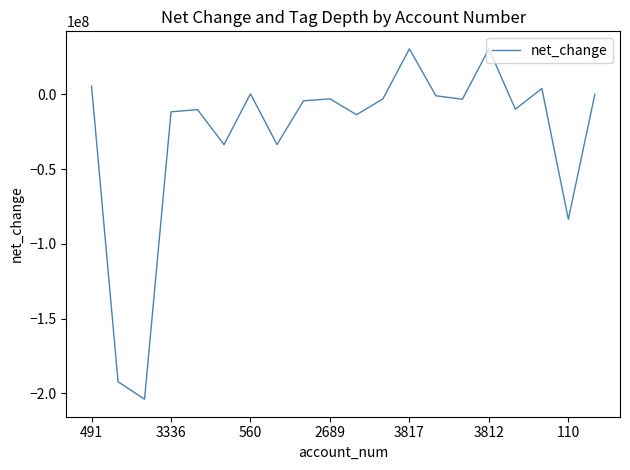

What is the greatest value displayed?

30431000